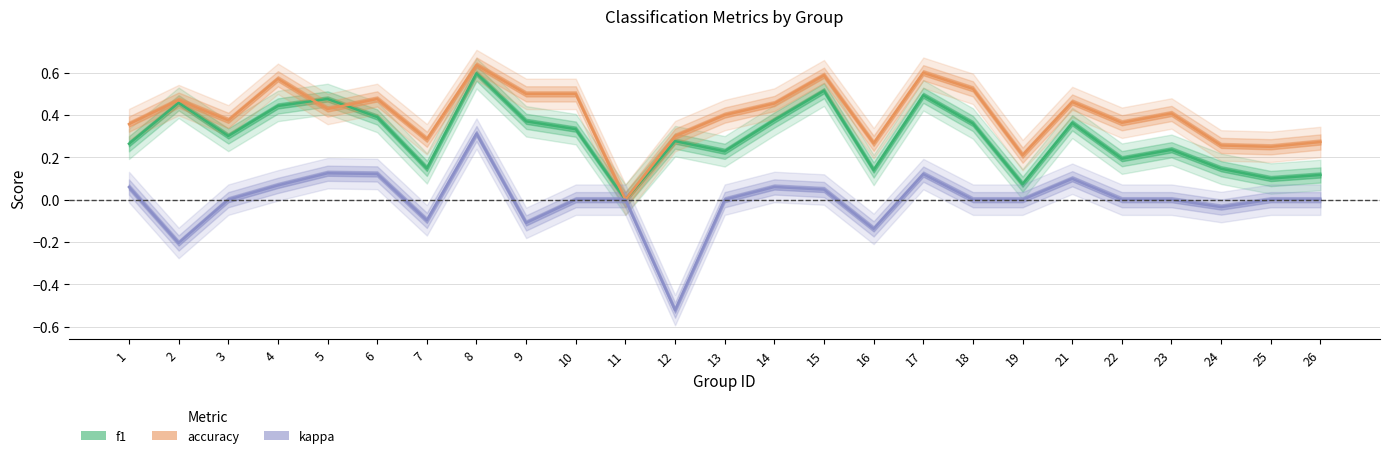

Reading left to right, transcribe all the data shown in this chart.

f1: 1=0.3	2=0.5	3=0.3	4=0.4	5=0.5	6=0.4	7=0.1	8=0.6	9=0.4	10=0.3	11=0.0	12=0.3	13=0.2	14=0.4	15=0.5	16=0.1	17=0.5	18=0.4	19=0.1	21=0.4	22=0.2	23=0.2	24=0.1	25=0.1	26=0.1
accuracy: 1=0.4	2=0.5	3=0.4	4=0.6	5=0.4	6=0.5	7=0.3	8=0.6	9=0.5	10=0.5	11=0.0	12=0.3	13=0.4	14=0.5	15=0.6	16=0.3	17=0.6	18=0.5	19=0.2	21=0.5	22=0.4	23=0.4	24=0.3	25=0.2	26=0.3
kappa: 1=0.1	2=-0.2	3=0.0	4=0.1	5=0.1	6=0.1	7=-0.1	8=0.3	9=-0.1	10=0.0	11=0.0	12=-0.5	13=0.0	14=0.1	15=0.0	16=-0.1	17=0.1	18=0.0	19=0.0	21=0.1	22=0.0	23=0.0	24=-0.0	25=0.0	26=0.0